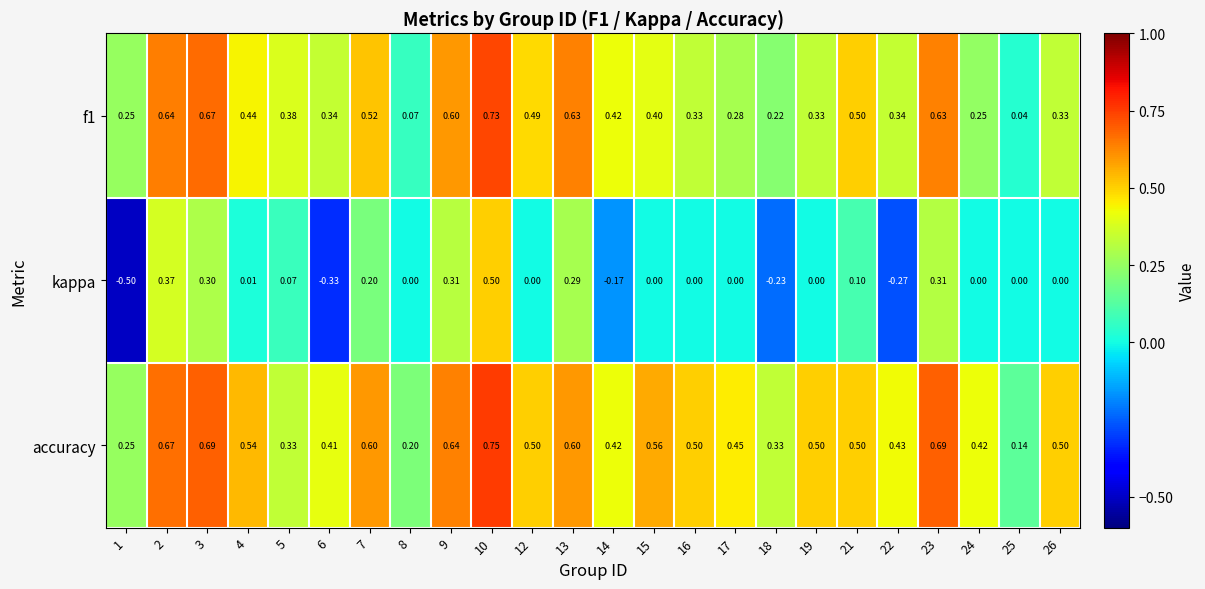

Which series has the largest total across all categories?

accuracy